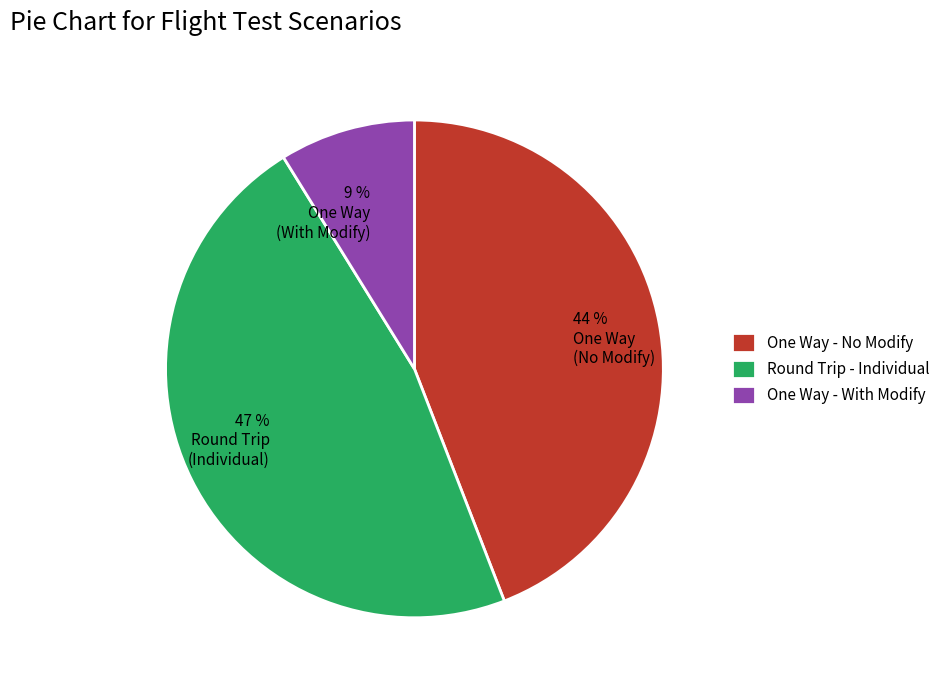

To the nearest percent, what portion does 47 % Round Trip (Individual) represent?

47%